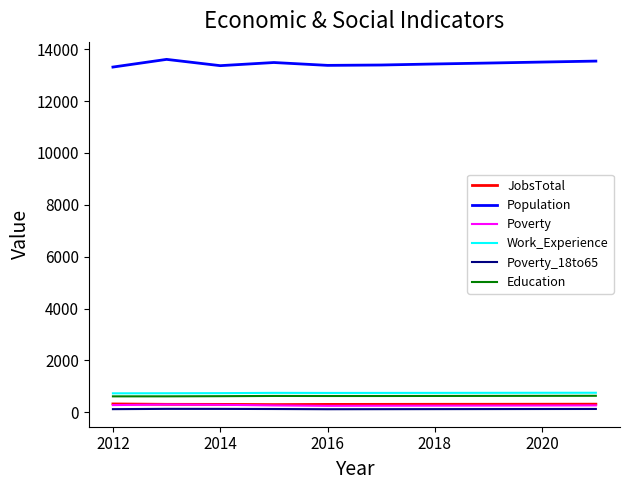

Which series has the largest range (max minus min)?

Population